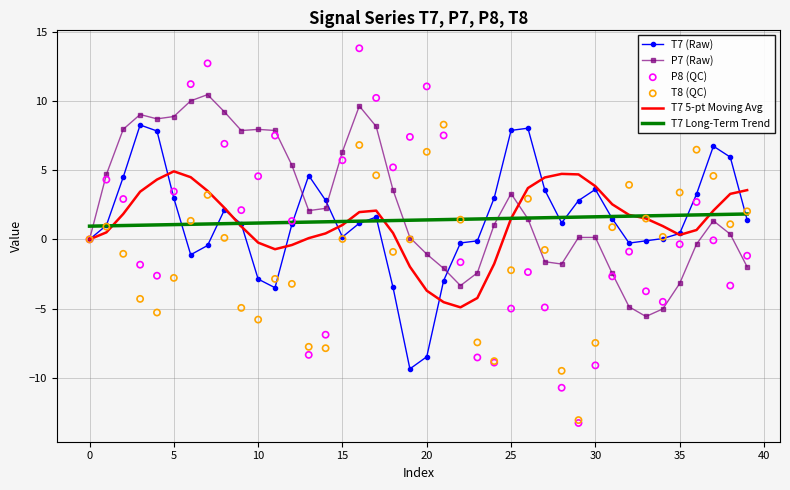

What is the total value across all series at 37?

16.5